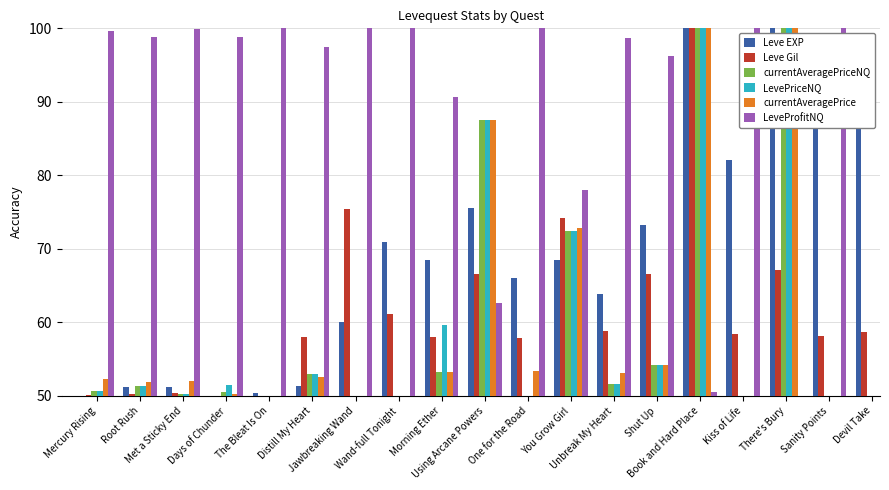

Which series has the largest range (max minus min)?

Leve EXP